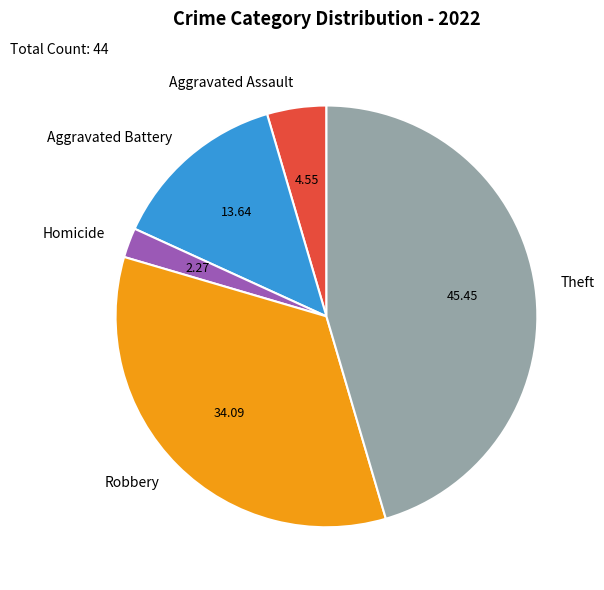

Is the sum of Homicide and Robbery greater than half?

No